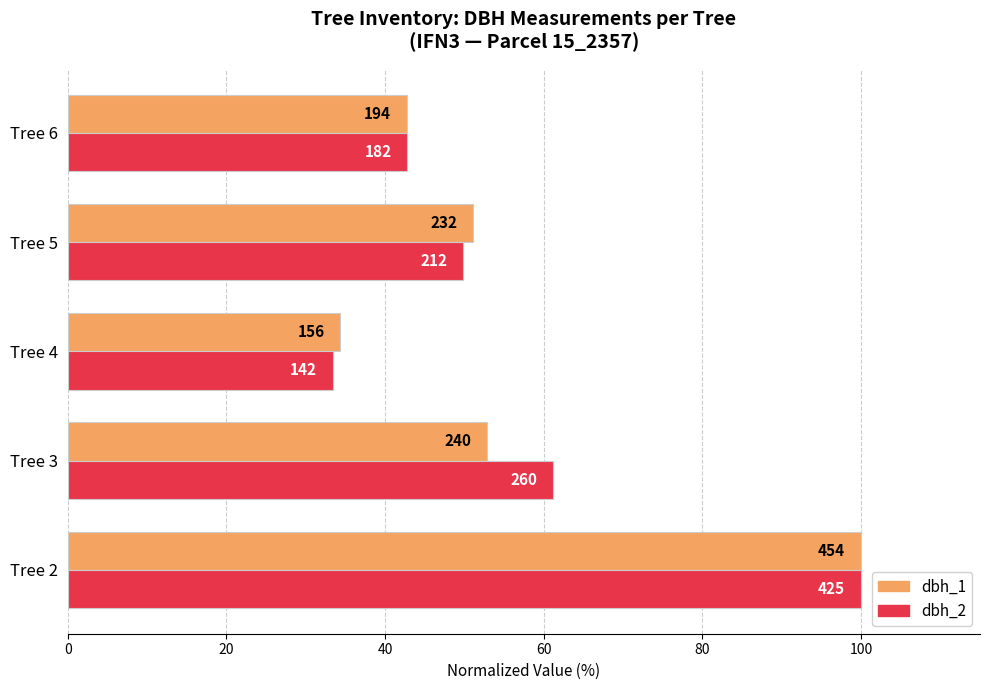

Reading left to right, extract all data points from this chart.

dbh_1 (norm %): 100.0	52.9	34.4	51.1	42.7
dbh_2 (norm %): 100.0	61.2	33.4	49.9	42.8